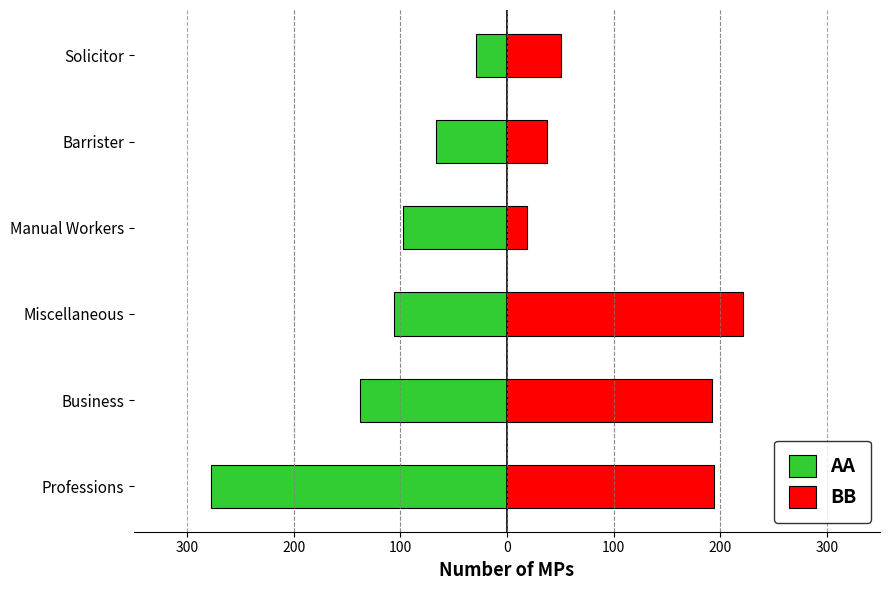

How many bars are there in each group?

2